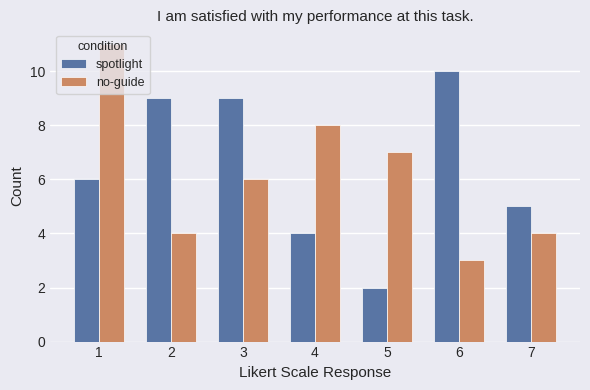

Which series has the largest total across all categories?

spotlight